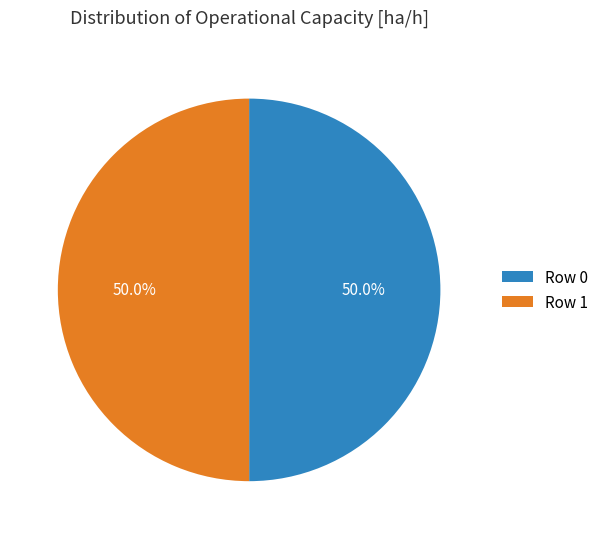

What percentage is NOT represented by Row 0?

50.0%